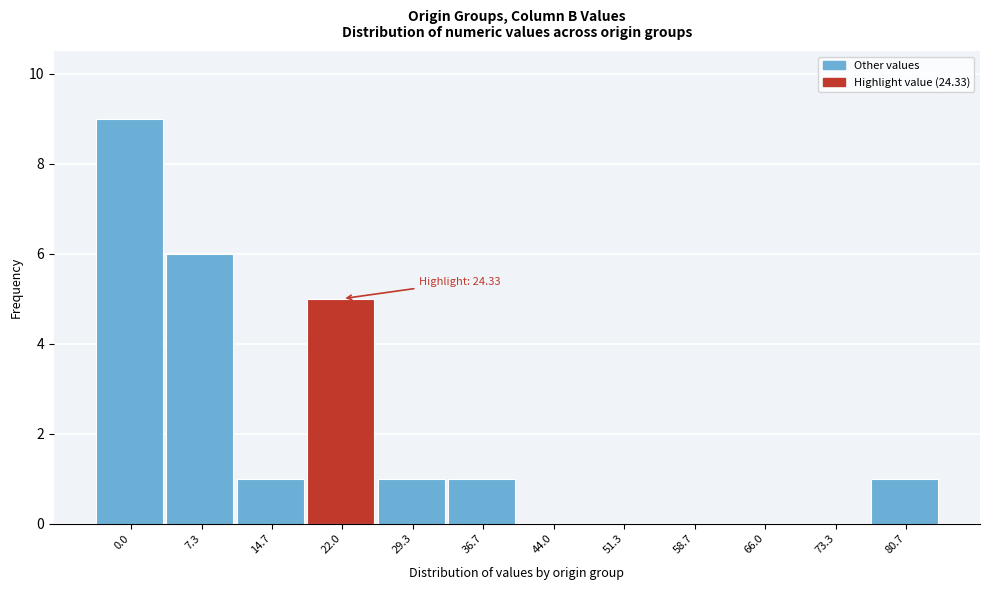

Reading right to left, list all the values displayed in this chart.

80.7=1	73.3=0	66.0=0	58.7=0	51.3=0	44.0=0	36.7=1	29.3=1	22.0=5	14.7=1	7.3=6	0.0=9